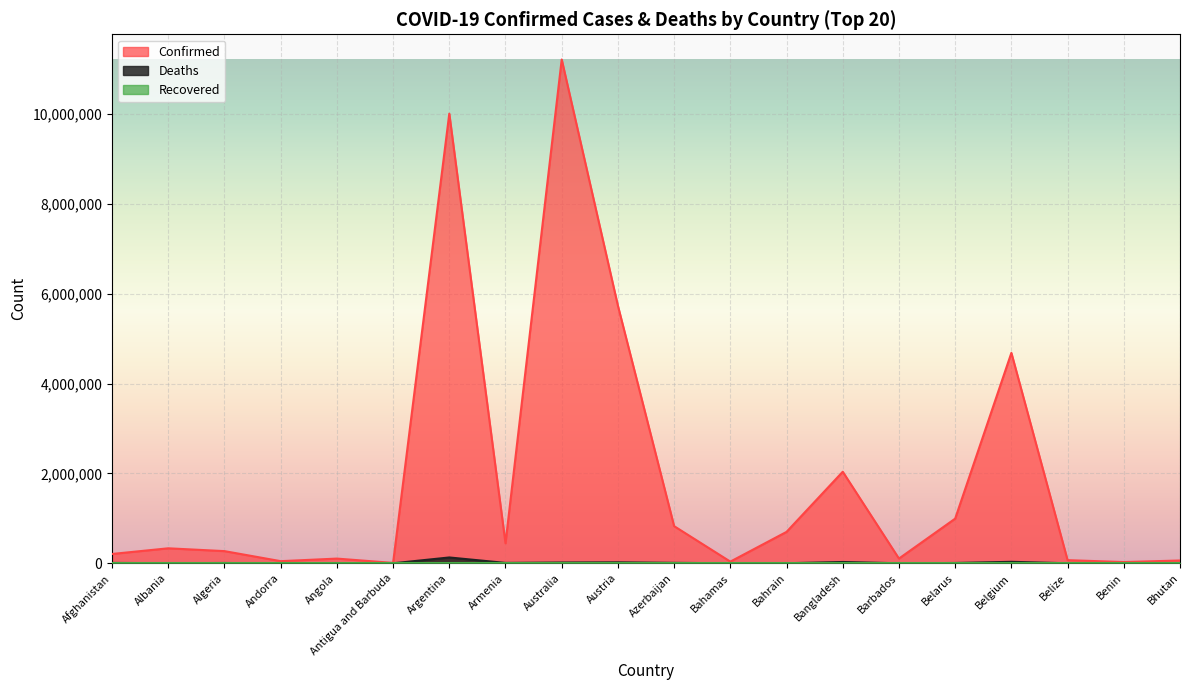

The value of Confirmed at Bahamas is 63273. True or false?

False